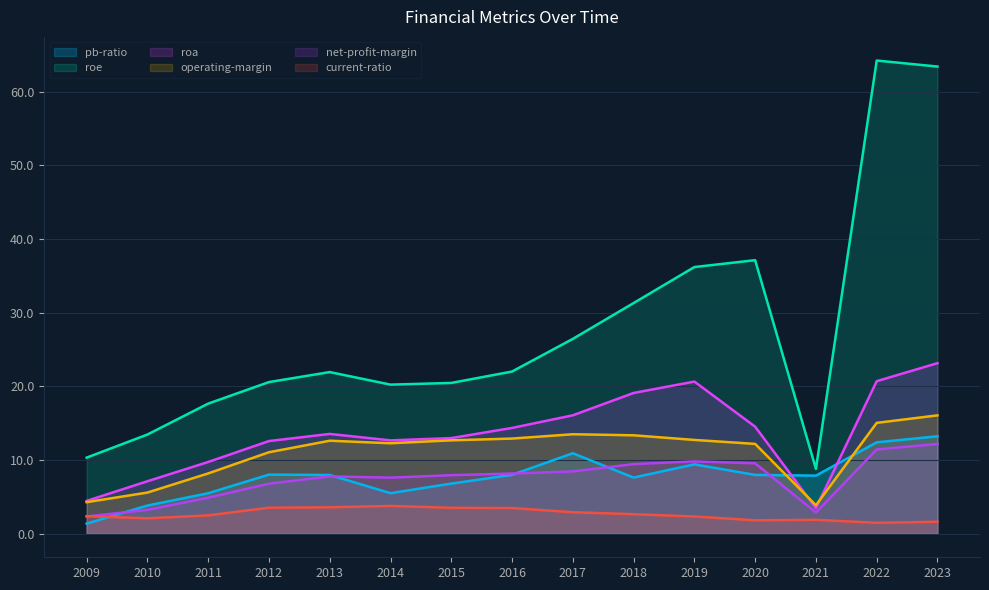

What is the smallest value displayed?

1.4